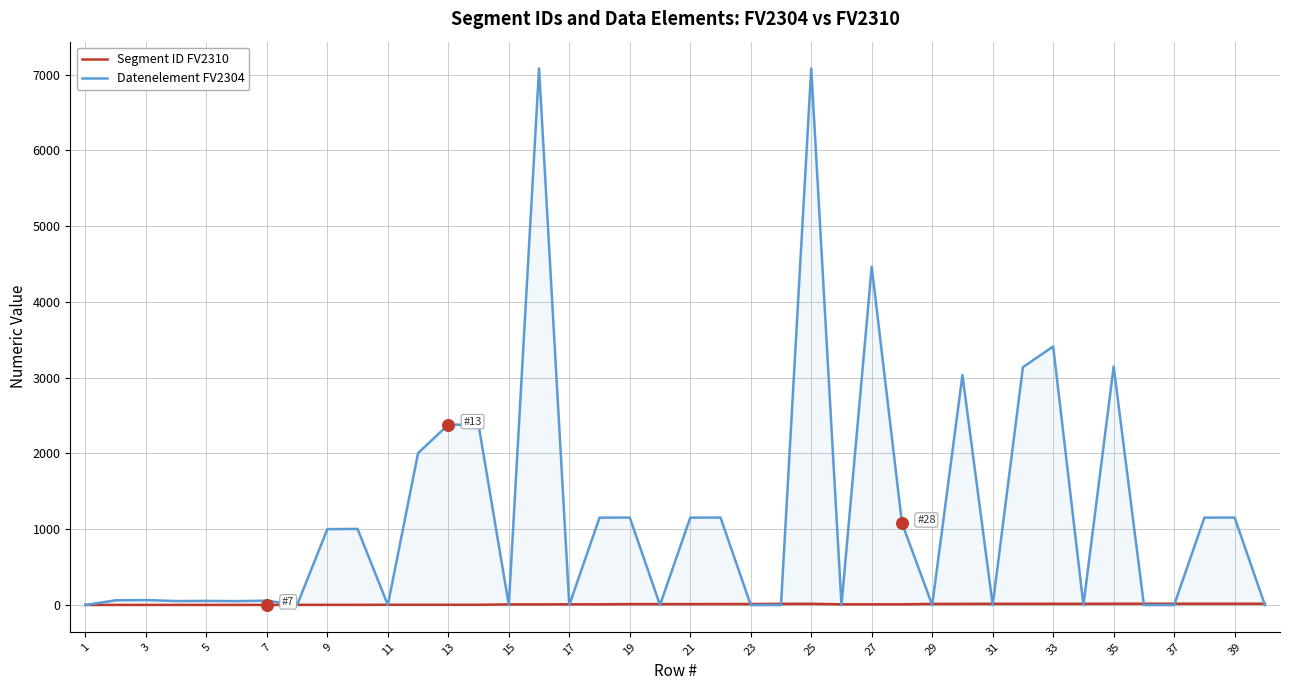

Which series has the largest total across all categories?

Datenelement FV2304